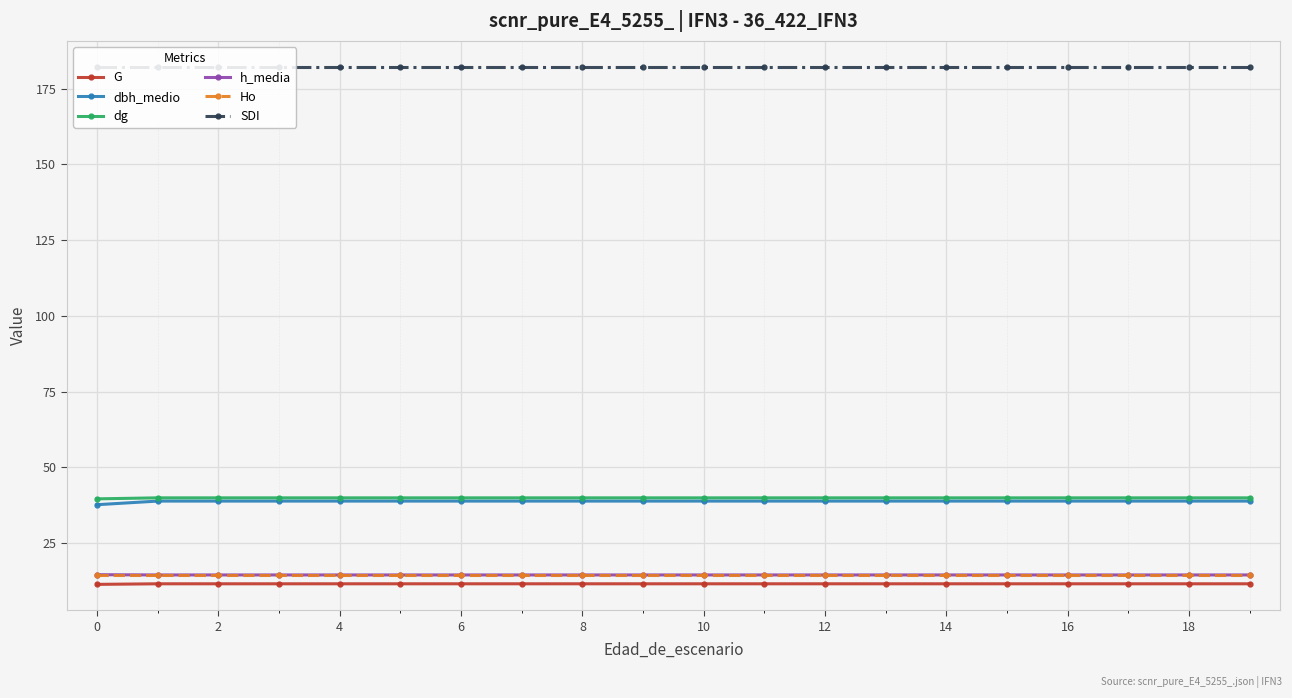

At how many categories does at least one series exceed 145?

20